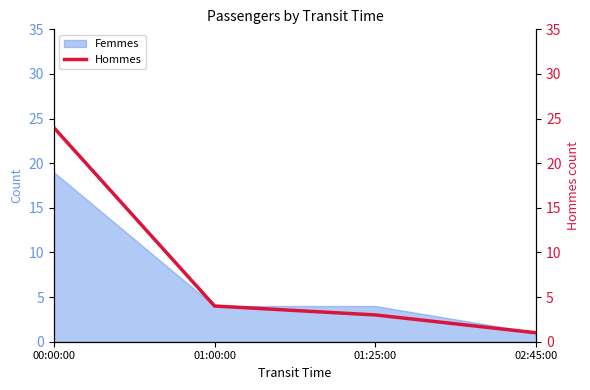

True or false: Femmes has more than 2 interior local peaks.

False